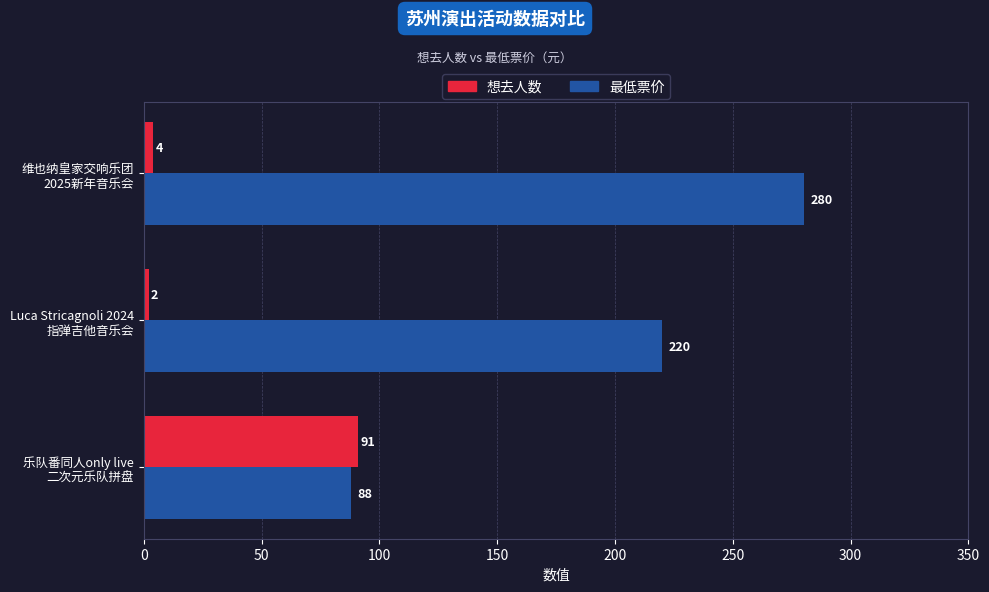

Rank the series by their average value, from lowest to highest.

想去人数, 最低票价